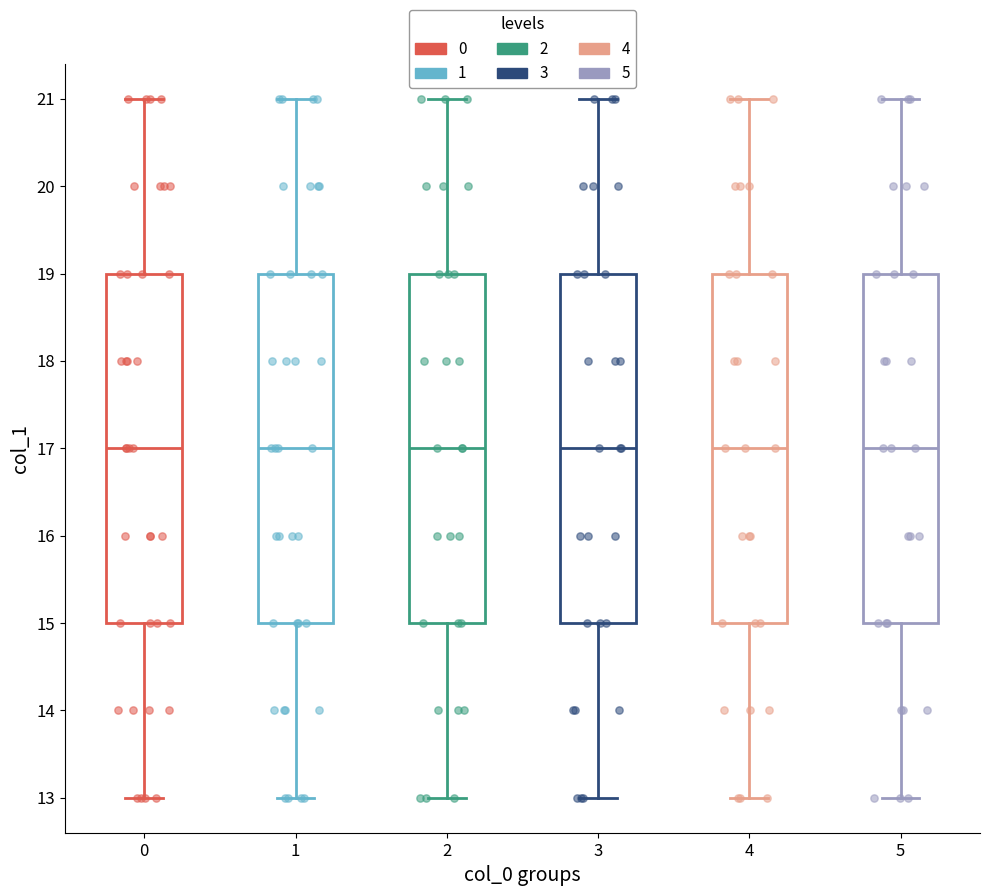

Reading left to right, read every box against the y-axis: the position of its median line, the range the box covers, and the ends of its whiskers. The values are not printed on the chart, so give them approximately, as read against the axis.

0: median 17, box 15 to 19, whiskers 13 to 21
1: median 17, box 15 to 19, whiskers 13 to 21
2: median 17, box 15 to 19, whiskers 13 to 21
3: median 17, box 15 to 19, whiskers 13 to 21
4: median 17, box 15 to 19, whiskers 13 to 21
5: median 17, box 15 to 19, whiskers 13 to 21